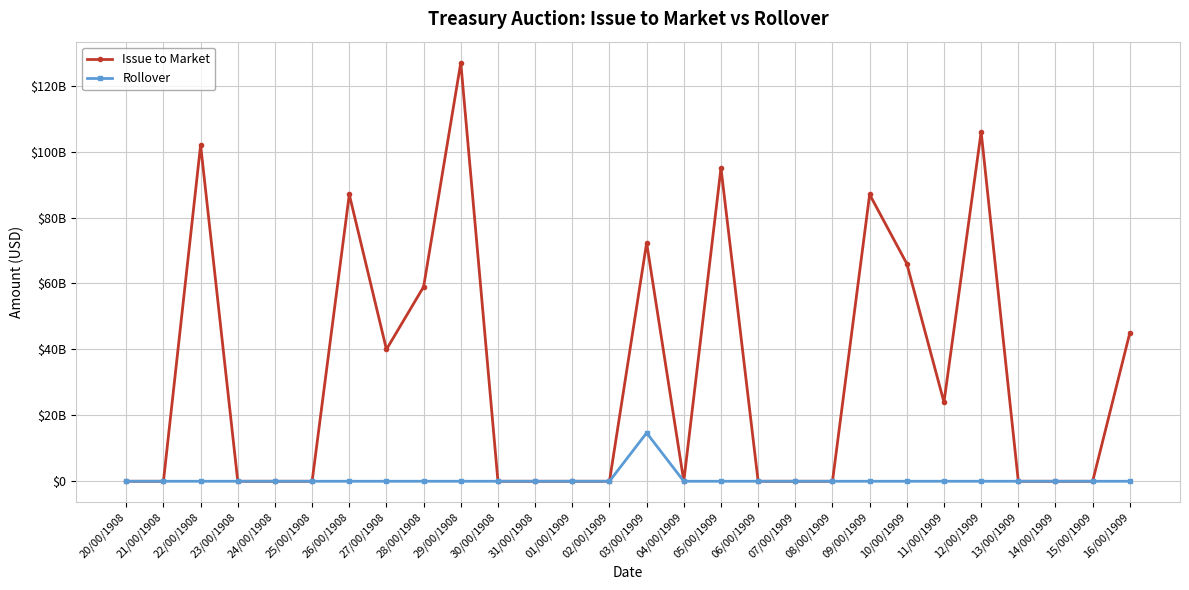

Is this an area chart (filled region under the line)?

No